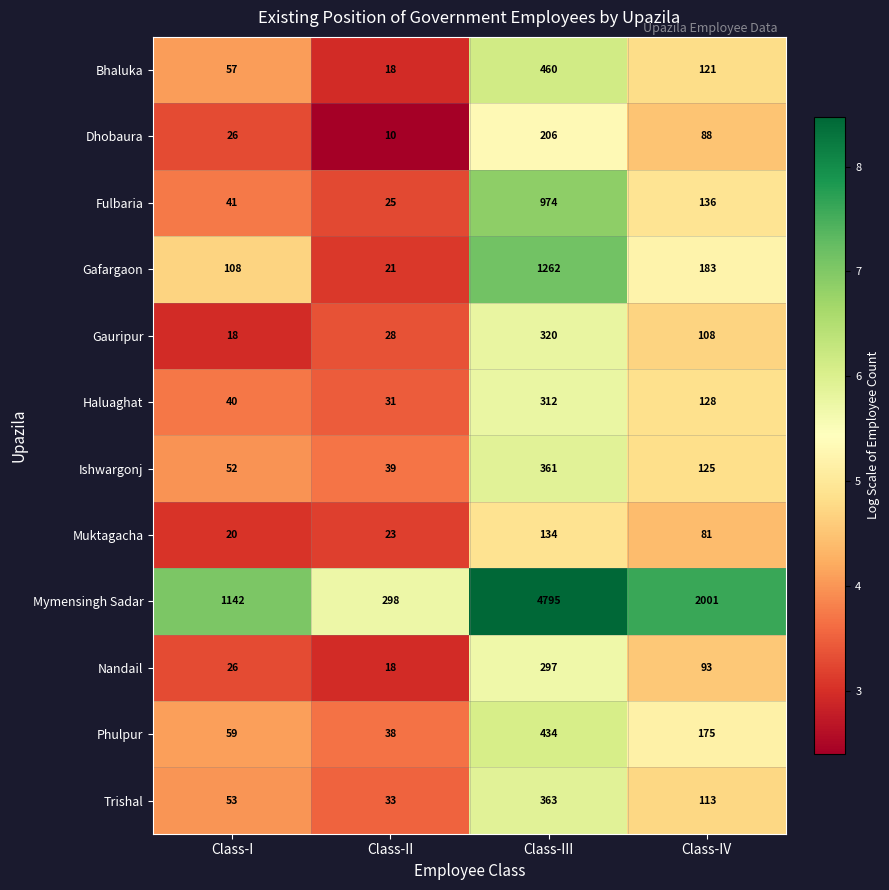

List the labels in order of Gauripur value, smallest first.

Class-I, Class-II, Class-IV, Class-III